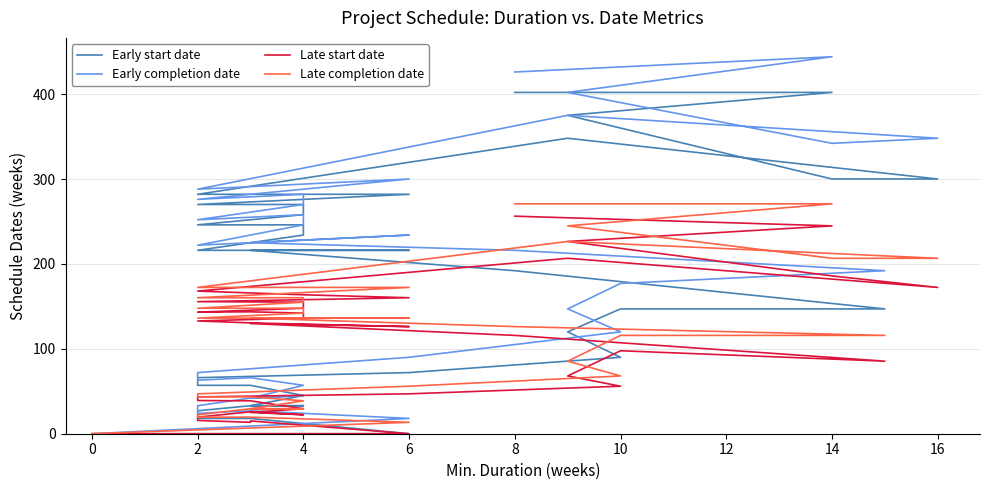

True or false: Late completion date and Early completion date cross at least once.

False